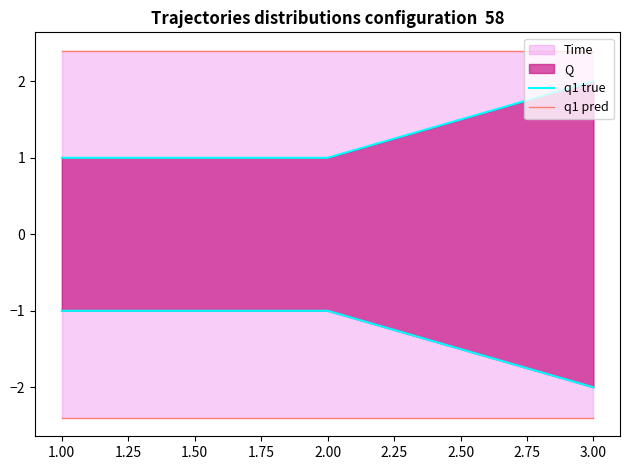

Reading left to right, extract all data points from this chart.

q1 true: 1.0	1.0	2.0
q1 pred: 2.4	2.4	2.4